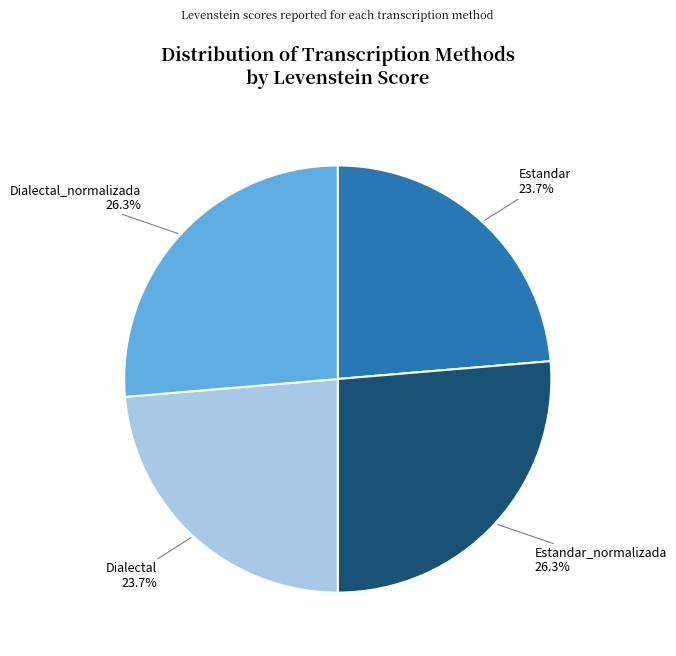

How many segments does this pie chart have?

4